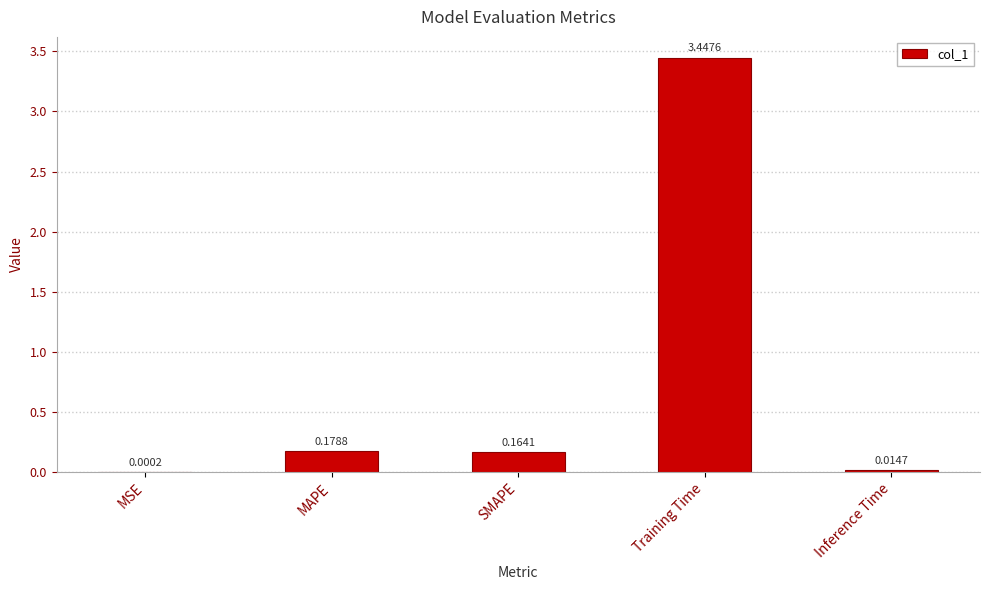

Which label corresponds to the largest value in the chart?

Training Time